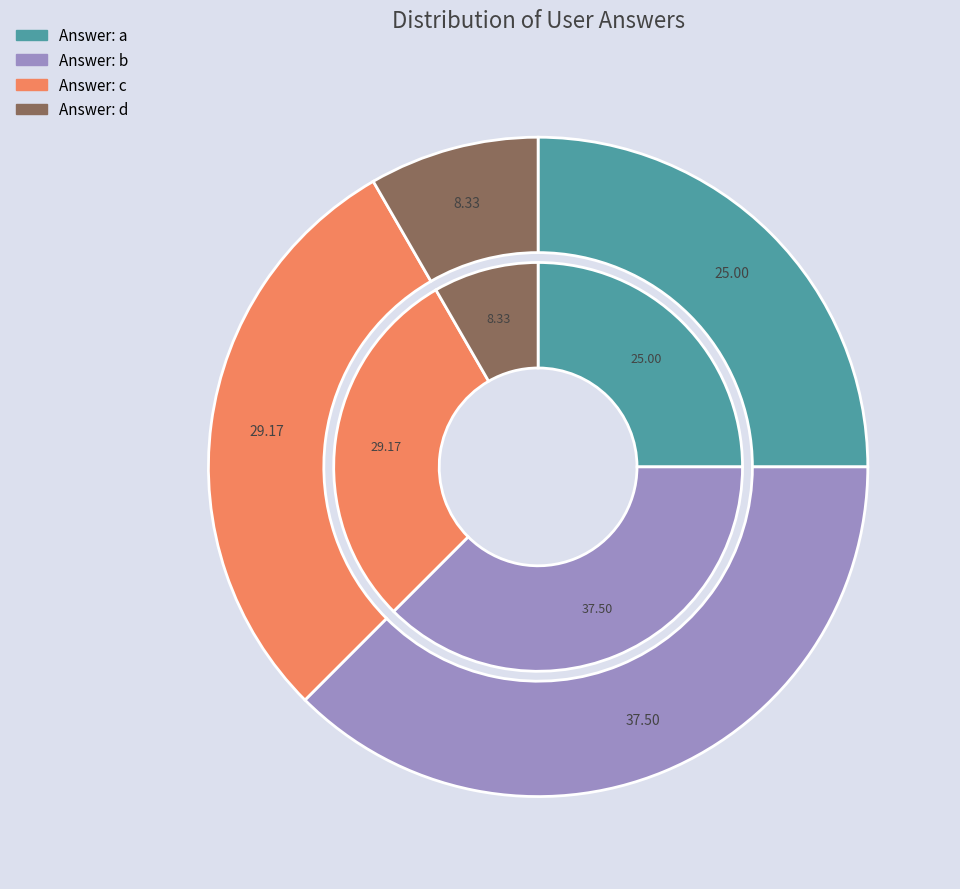

Rank the categories by value from highest to lowest.

b, c, a, d